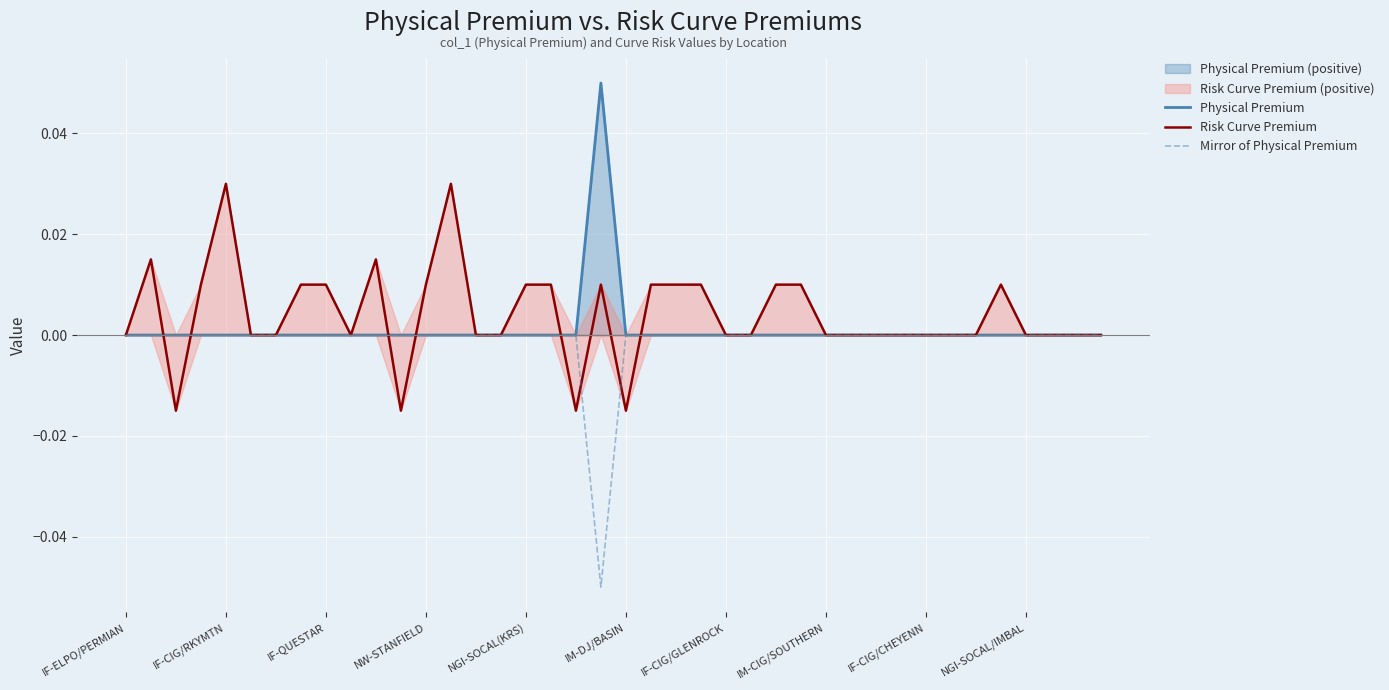

Reading left to right, transcribe all the data shown in this chart.

Physical Premium: 0.0	0.0	0.0	0.0	0.0	0.0	0.0	0.0	0.0	0.0	0.0	0.0	0.0	0.0	0.0	0.0	0.0	0.0	0.0	0.1	0.0	0.0	0.0	0.0	0.0	0.0	0.0	0.0	0.0	0.0	0.0	0.0	0.0	0.0	0.0	0.0	0.0	0.0	0.0	0.0
Risk Curve Premium: 0.0	0.0	-0.0	0.0	0.0	0.0	0.0	0.0	0.0	0.0	0.0	-0.0	0.0	0.0	0.0	0.0	0.0	0.0	-0.0	0.0	-0.0	0.0	0.0	0.0	0.0	0.0	0.0	0.0	0.0	0.0	0.0	0.0	0.0	0.0	0.0	0.0	0.0	0.0	0.0	0.0
Mirror of Physical Premium: -0.0	-0.0	-0.0	-0.0	-0.0	-0.0	-0.0	-0.0	-0.0	-0.0	-0.0	-0.0	-0.0	-0.0	-0.0	-0.0	-0.0	-0.0	-0.0	-0.1	-0.0	-0.0	-0.0	-0.0	-0.0	-0.0	-0.0	-0.0	-0.0	-0.0	-0.0	-0.0	-0.0	-0.0	-0.0	-0.0	-0.0	-0.0	-0.0	-0.0